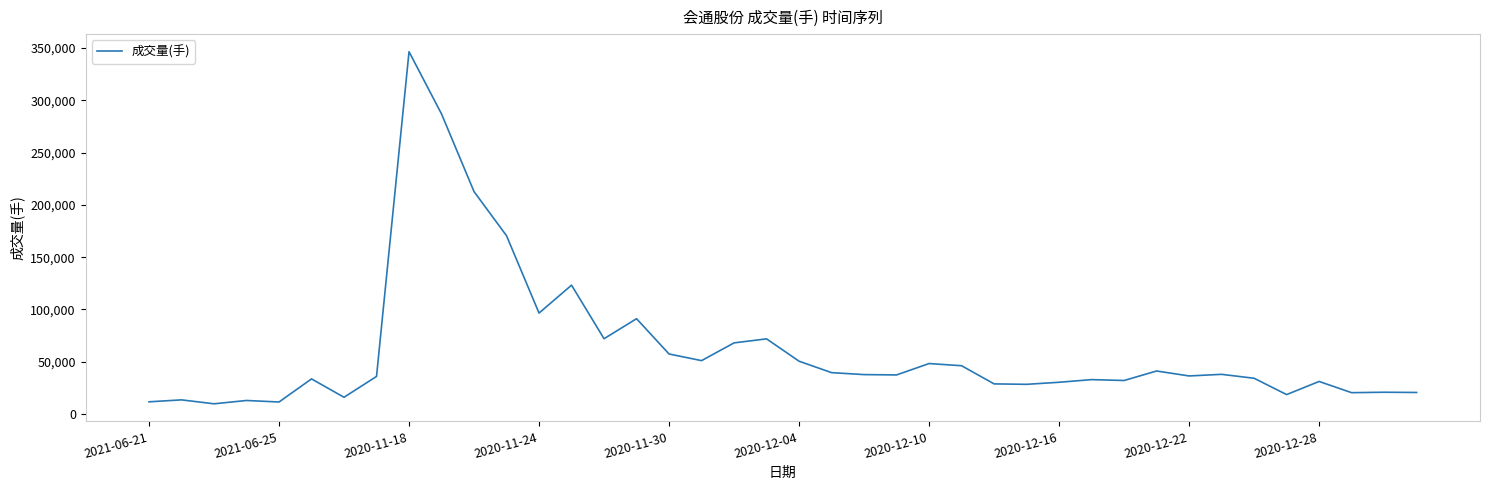

What is the difference between the maximum and minimum values?

336577